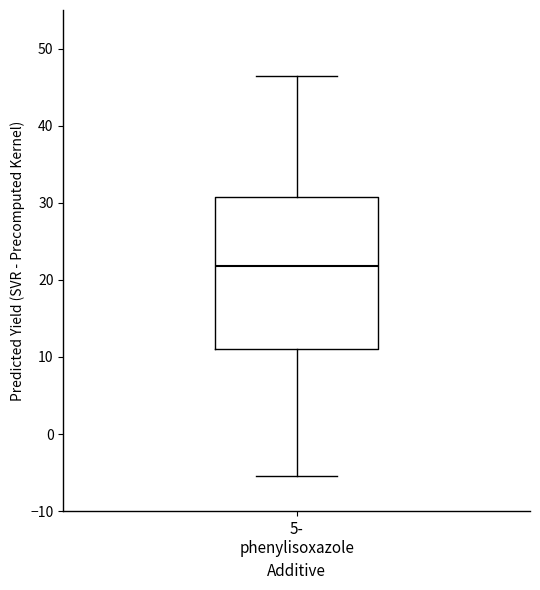

Where does the lower whisker of the box for 5- phenylisoxazole end on the y-axis? The values are not printed on the chart, so give them approximately, as read against the axis.

-5